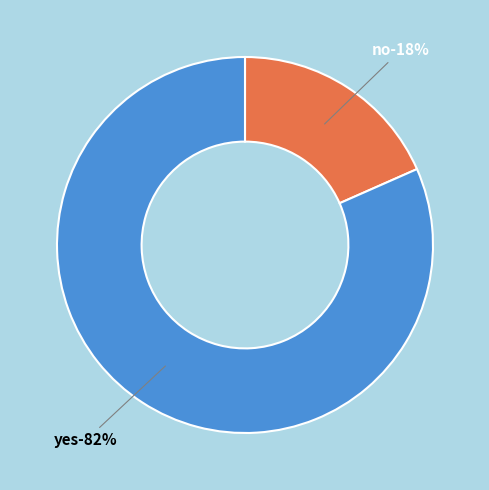

How many segments does this pie chart have?

2